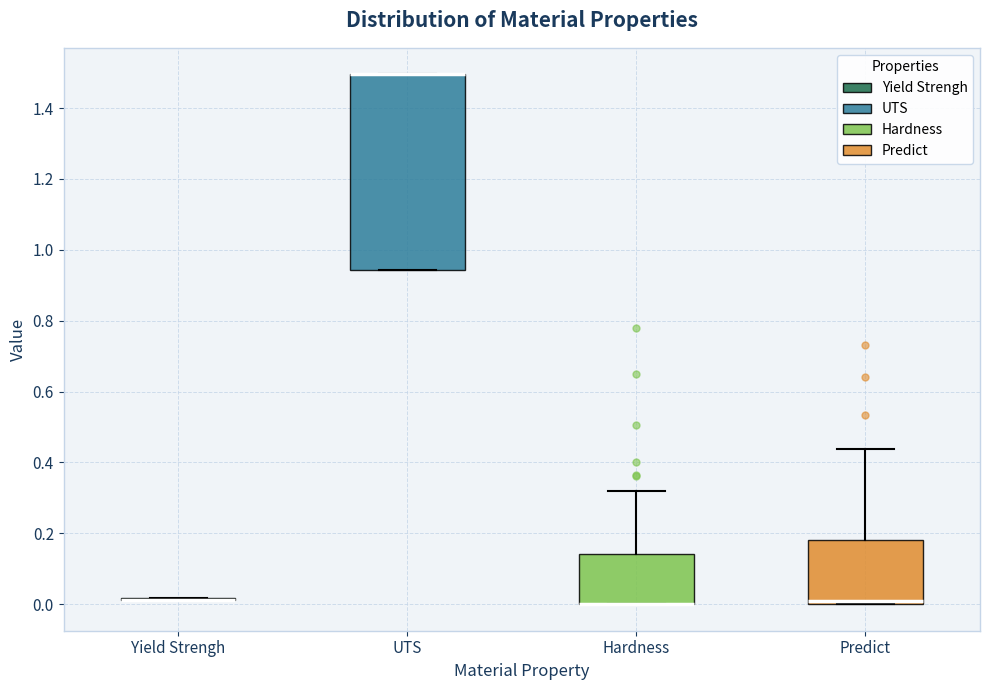

Reading left to right, read every box against the y-axis: the position of its median line, the range the box covers, and the ends of its whiskers. The values are not printed on the chart, so give them approximately, as read against the axis.

Yield Strengh: box collapsed to a line at 0.02, whiskers 0.02 to 0.02
UTS: median 1.50 (drawn on the box's upper edge), box 0.94 to 1.50, whiskers 0.94 to 1.50
Hardness: median 0.00 (drawn on the box's lower edge), box 0.00 to 0.14, whiskers 0.00 to 0.32
Predict: median 0.00 (just above the box's lower edge), box 0.00 to 0.18, whiskers 0.00 to 0.44